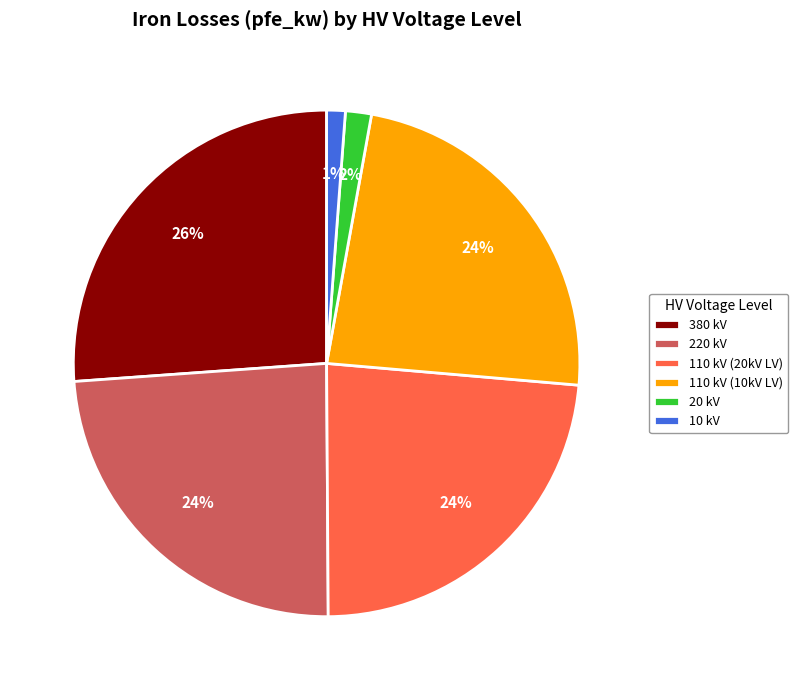

Is the sum of 220 kV and 110 kV (20kV LV) greater than half?

No